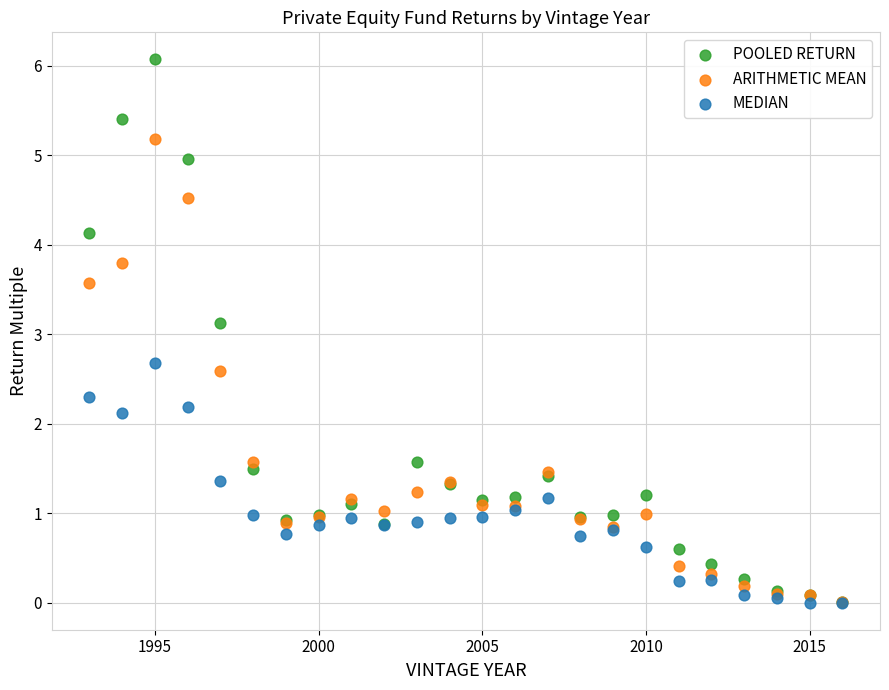

Across all series, what Y value is closest to 3?

3.1